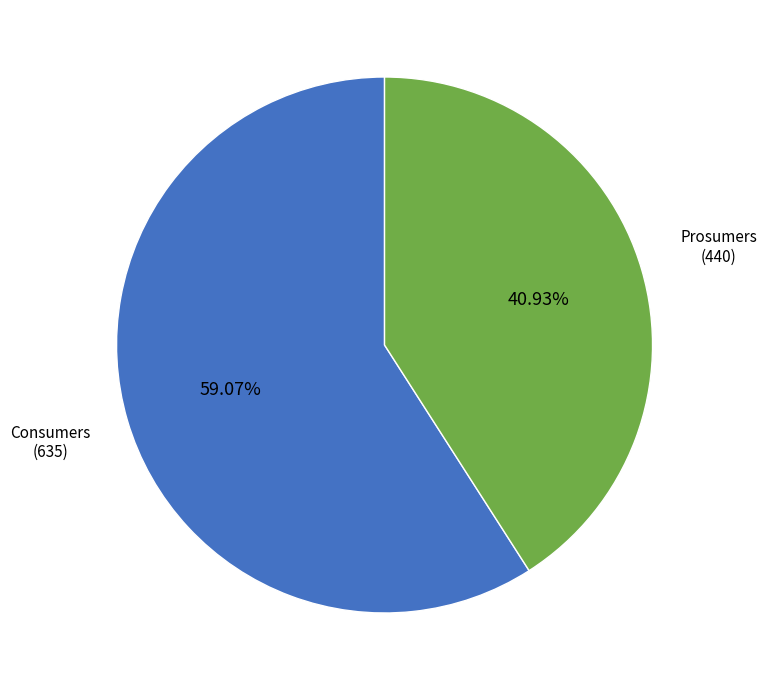

What percentage is the Consumers slice, to the nearest percent?

59%